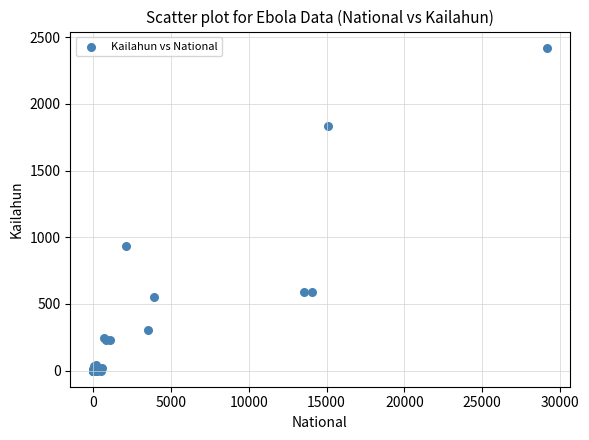

What Y value in the scatter plot is closest to 1211?

936